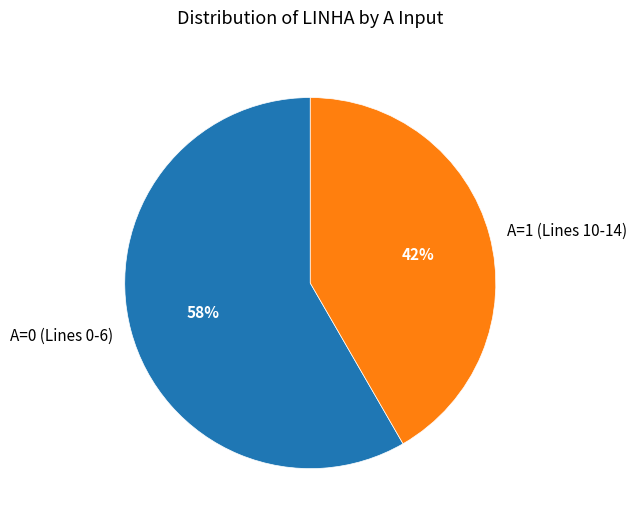

To the nearest percent, what is the average slice percentage?

50%